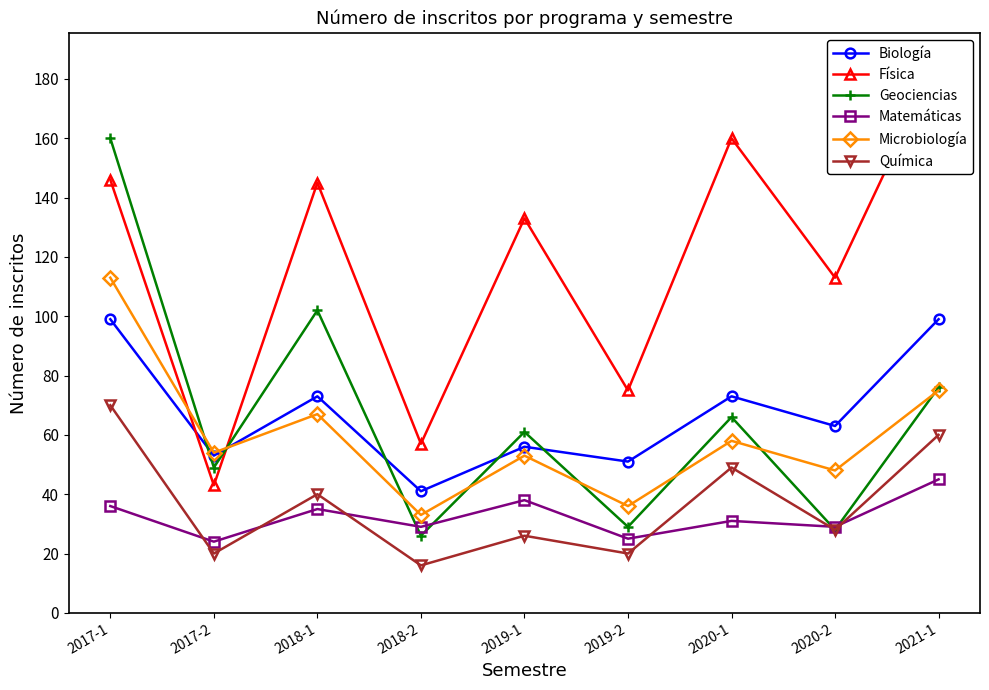

What is the total value across all series at 2017-2?

243